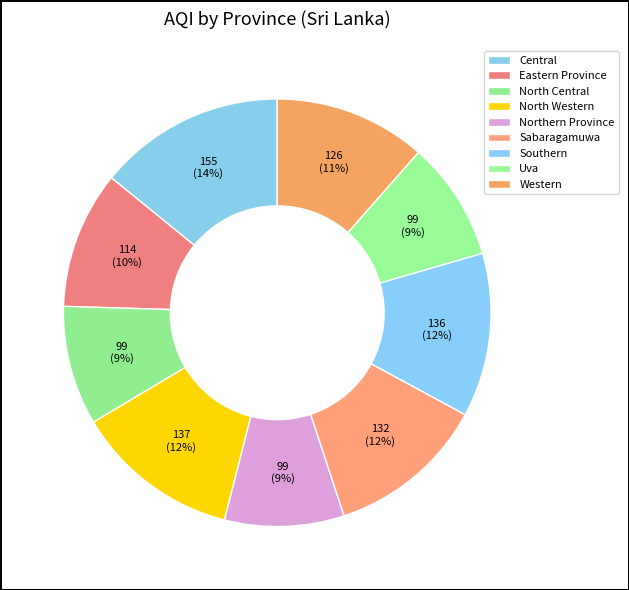

Count the number of slices in the pie.

9